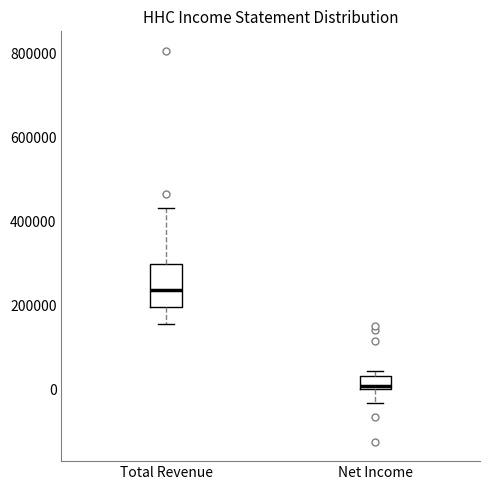

Reading left to right, transcribe this box plot: for each box, give where its median line is, the range the box spans, and where its two whiskers end, as read against the y-axis. The values are not printed on the chart, so give them approximately, as read against the axis.

Total Revenue: median 240000, box 200000 to 300000, whiskers 160000 to 440000
Net Income: median 0 (just above the box's lower edge), box 0 to 40000, whiskers -40000 to 40000 (just above the box's upper edge)